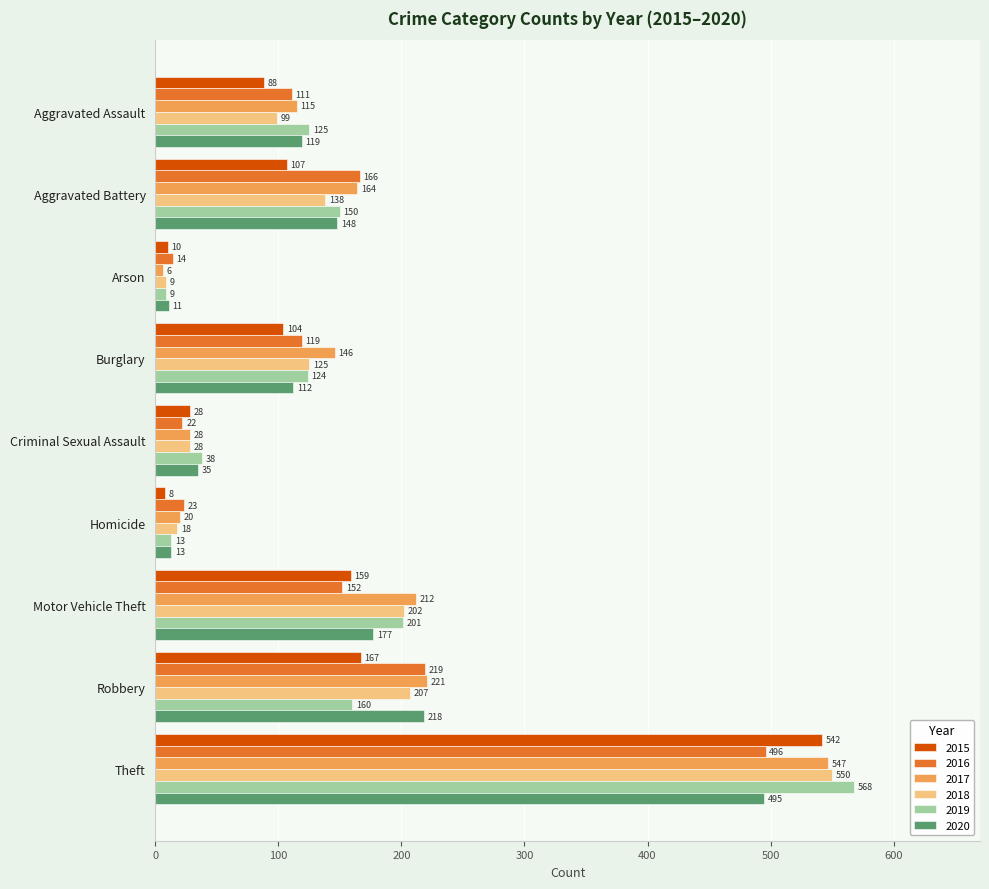

What are all the series names shown in the legend?

2015, 2016, 2017, 2018, 2019, 2020